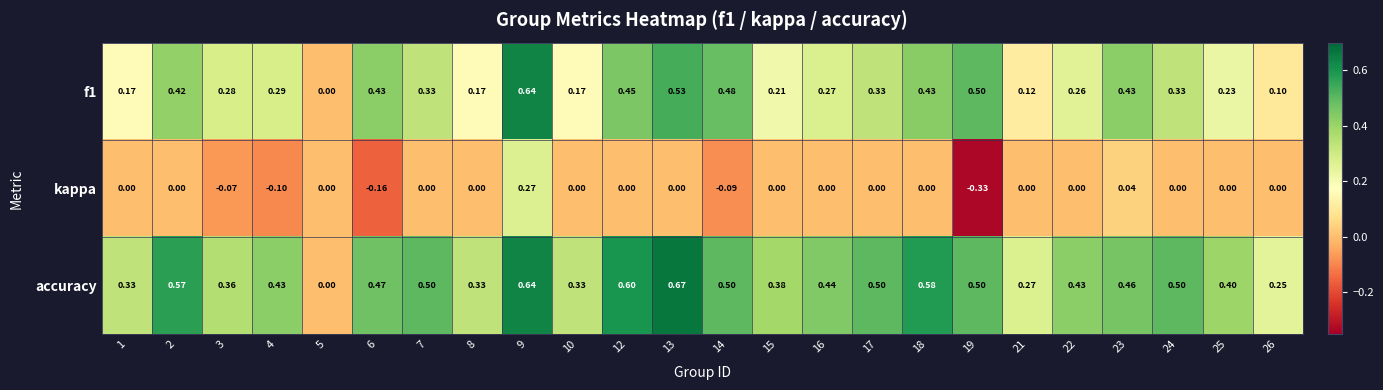

Rank the series by their average value, from highest to lowest.

accuracy, f1, kappa